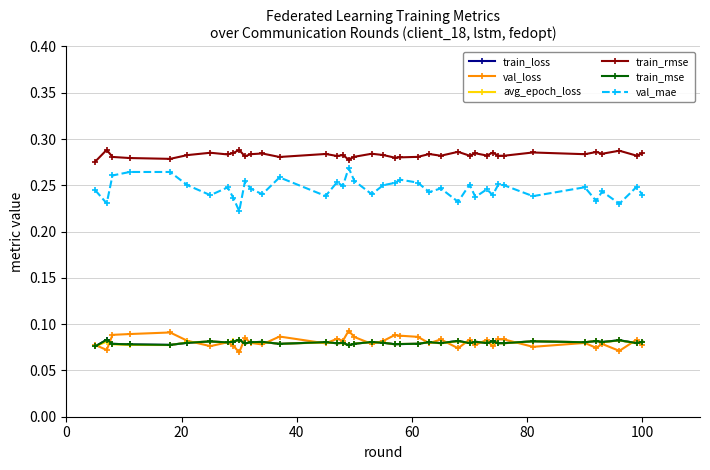

Which series has the widest spread of values?

val_mae